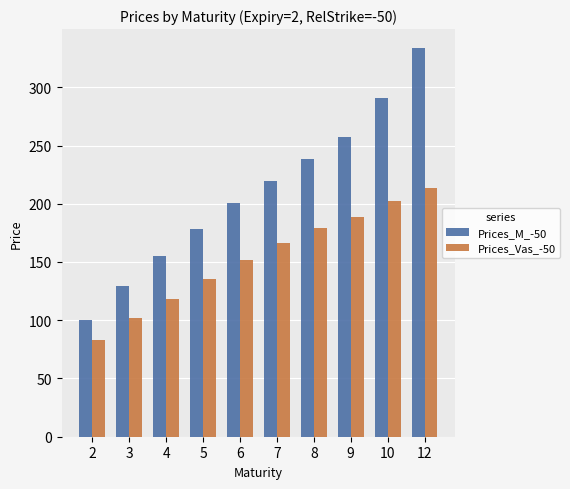

How many groups of bars are there?

10